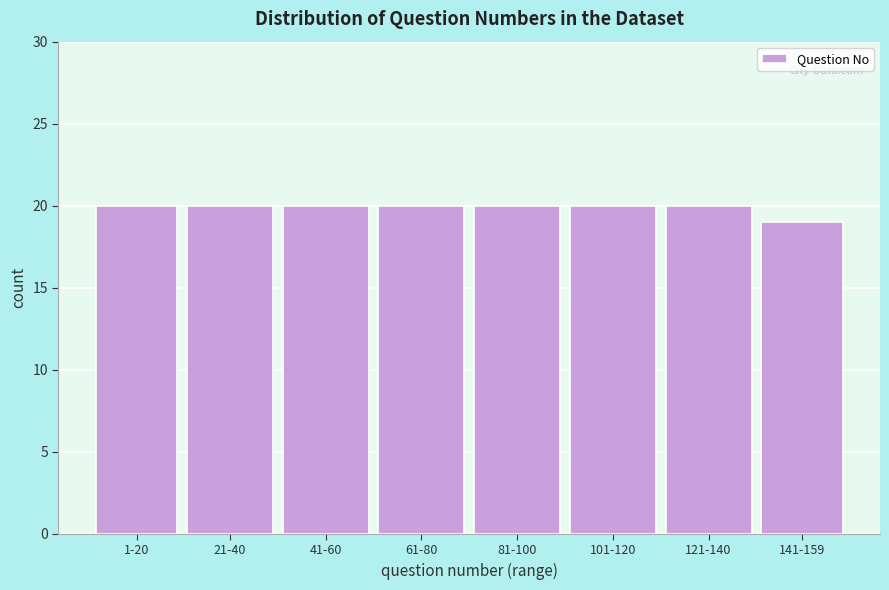

Reading right to left, what are all the values shown in this chart?

19	20	20	20	20	20	20	20